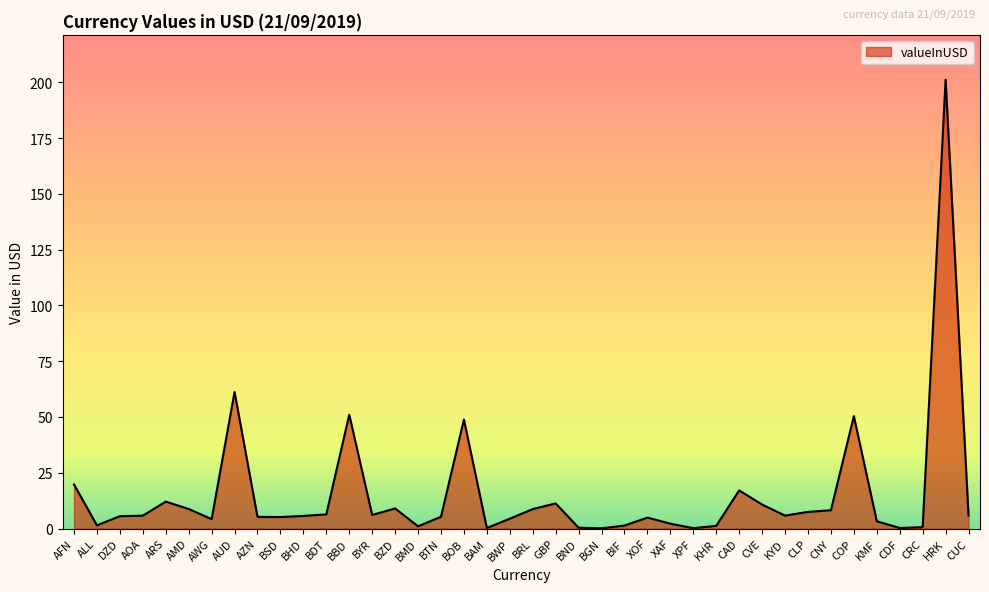

How many series are shown in this chart?

1